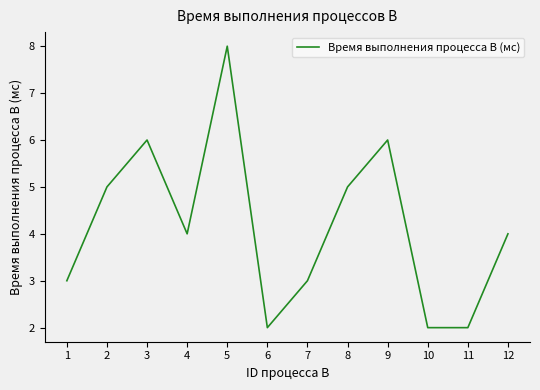

Is this an area chart (filled region under the line)?

No